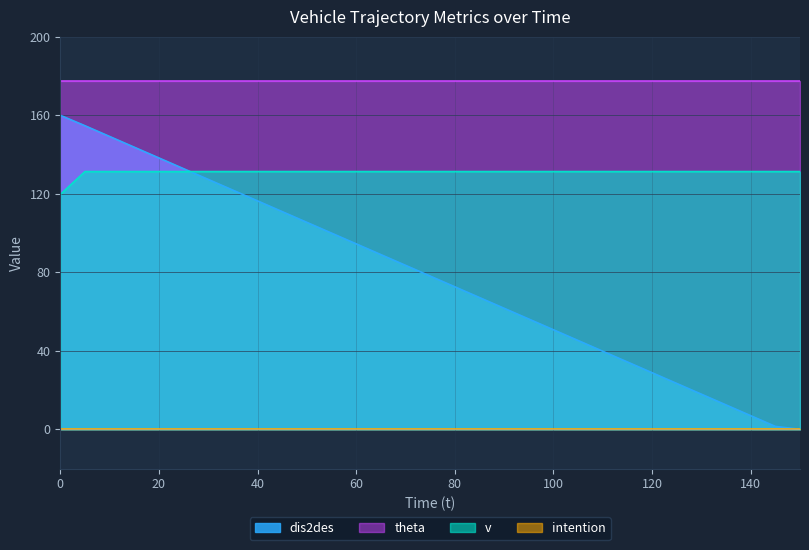

Is it true that dis2des equals 6.9 at 140?

True